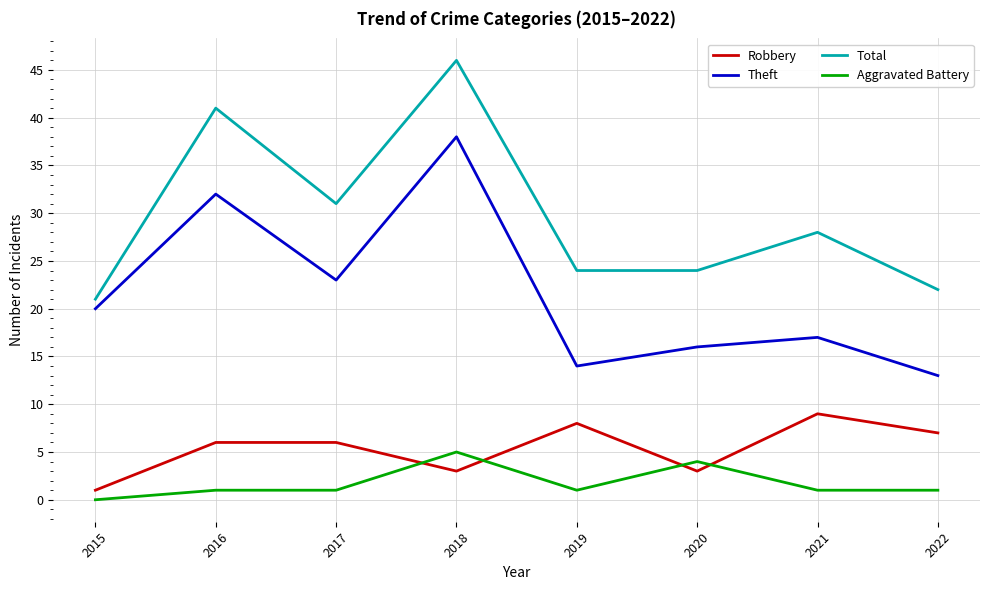

What is the total value across all series at 2016?

80